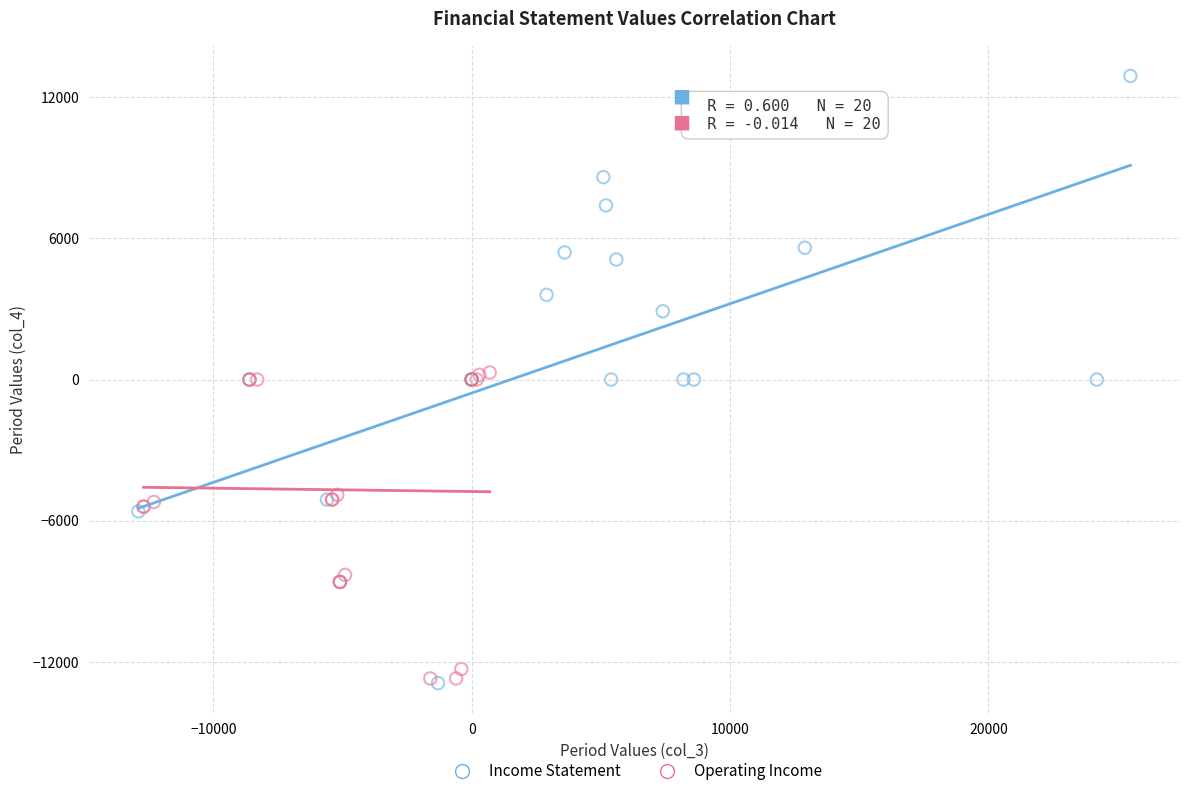

Which series has the widest spread of Y values?

Income Statement